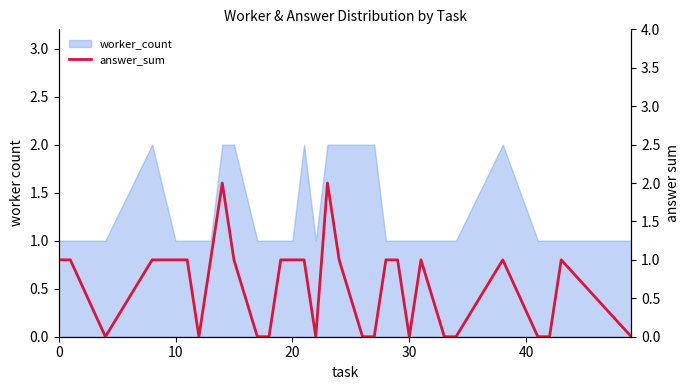

The chart shows a value of 1 at 20. True or false?

True